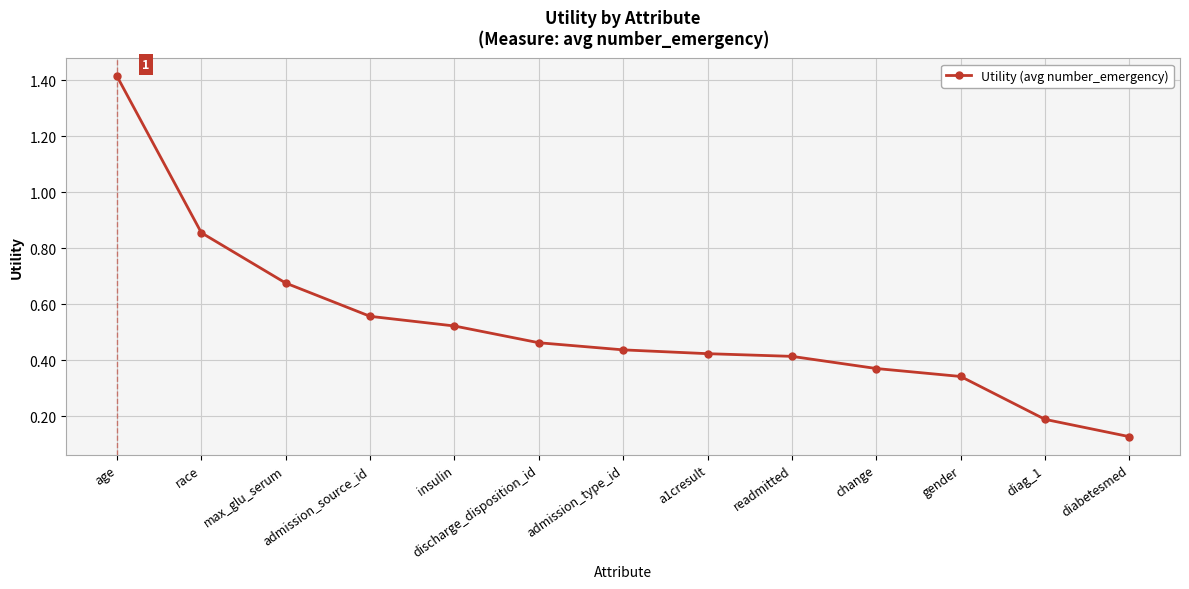

What is the difference between the maximum and minimum values?

1.3